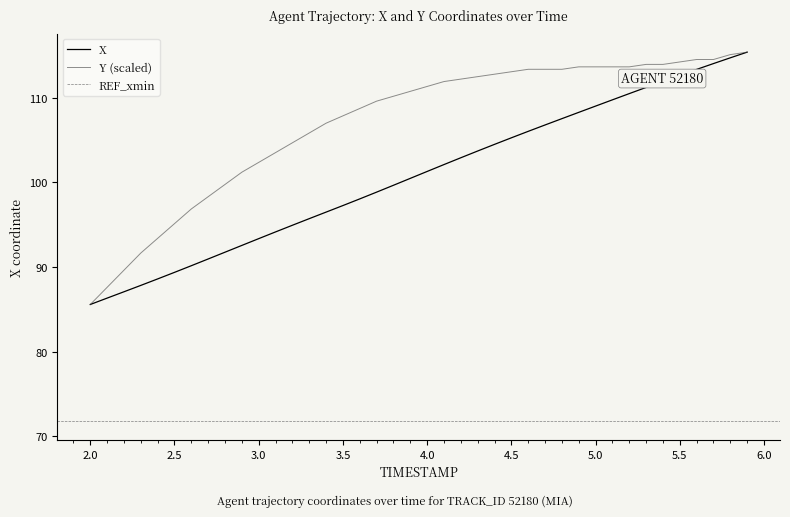

Which category has the lowest value in the X series?

2.0